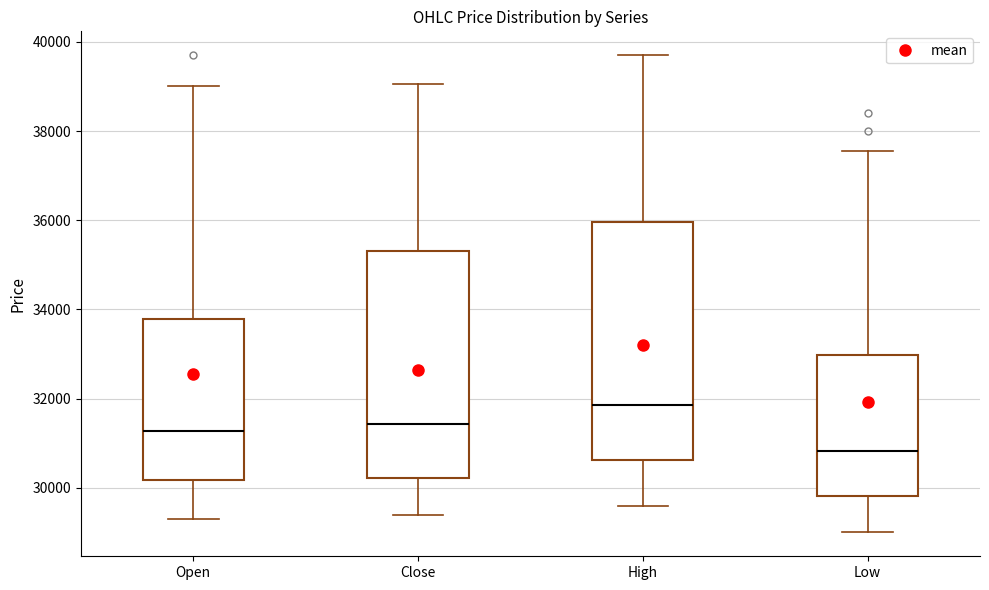

Which box has the lowest median line?

Low